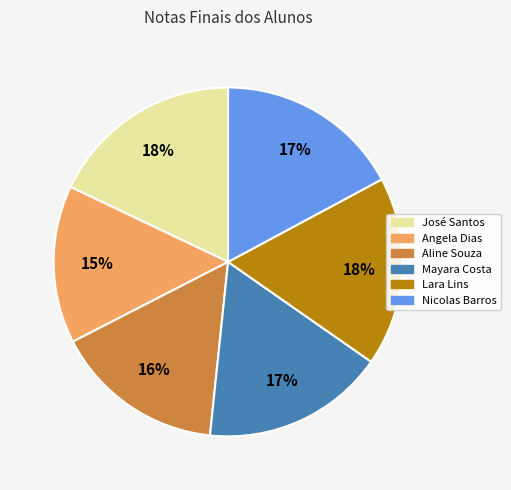

Is the sum of Mayara Costa and José Santos greater than half?

No